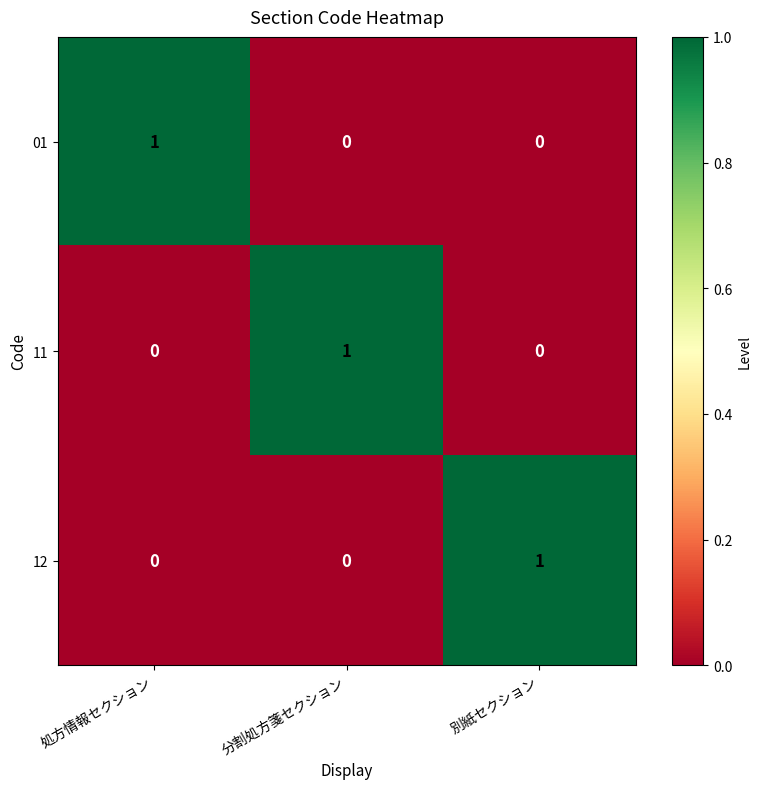

The 01 series shows 2 at 処方情報セクション. True or false?

False